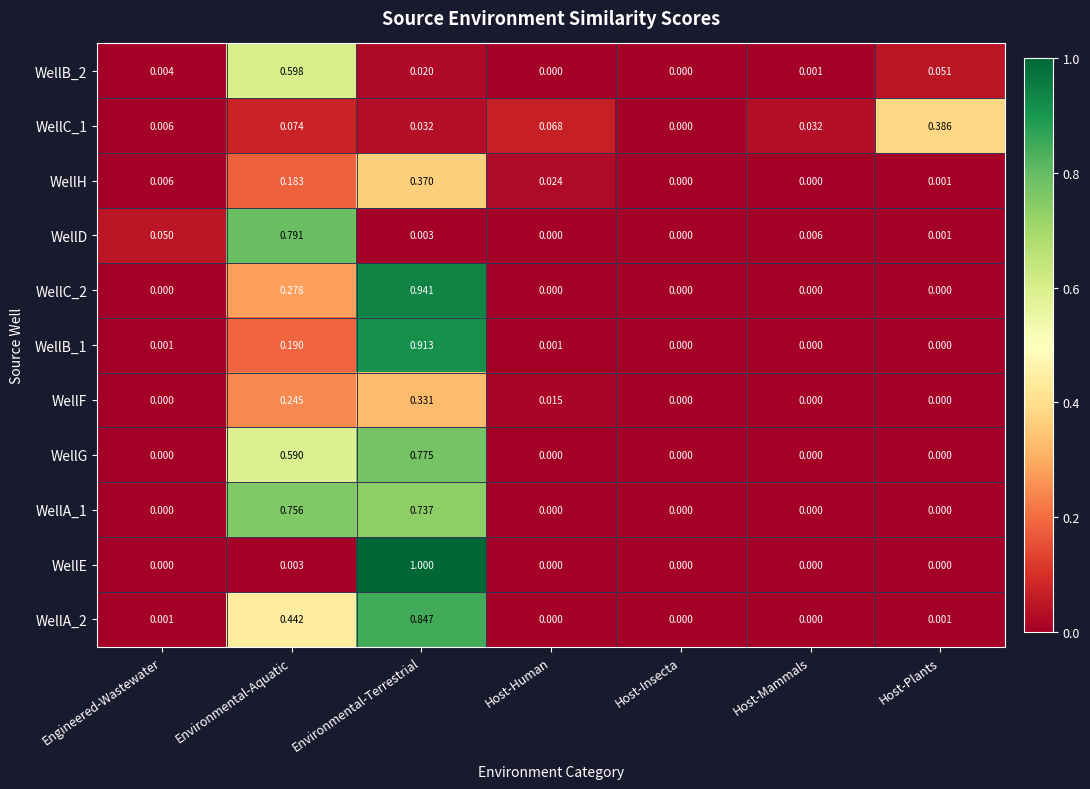

How many data points does each series have?

7